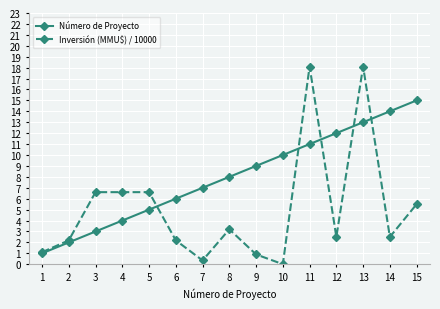

At which label does Número de Proyecto reach its peak?

15